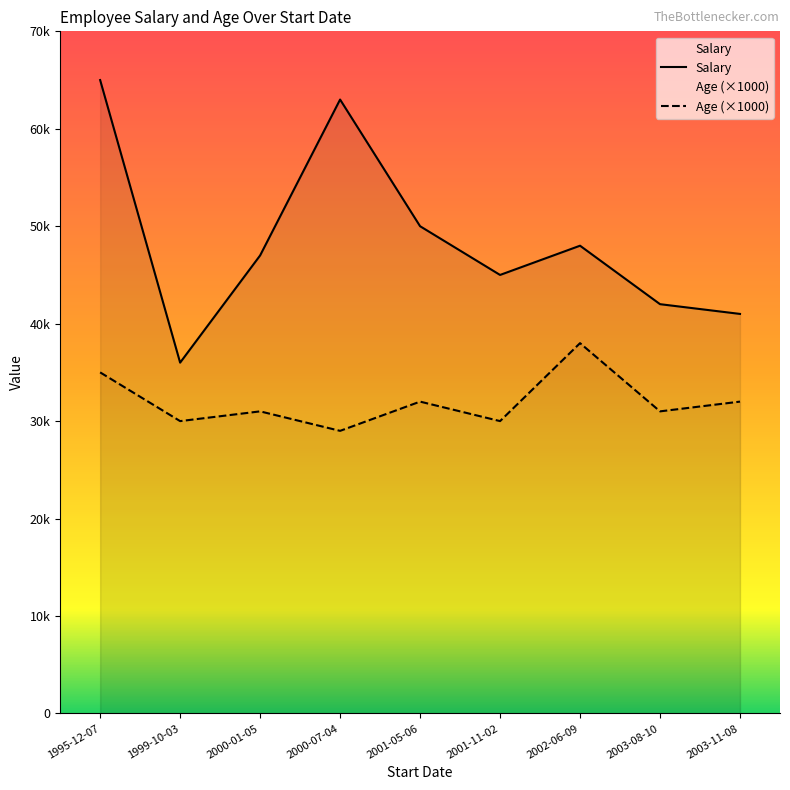

True or false: Age and Salary cross at least once.

False